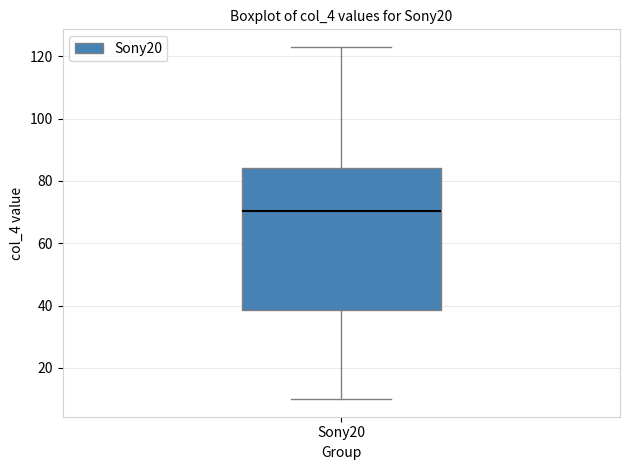

Read this box plot against the y-axis: the position of the median line, the range covered by the box, and the ends of both whiskers. The values are not printed on the chart, so give them approximately, as read against the axis.

median 70, box 38 to 84, whiskers 10 to 124